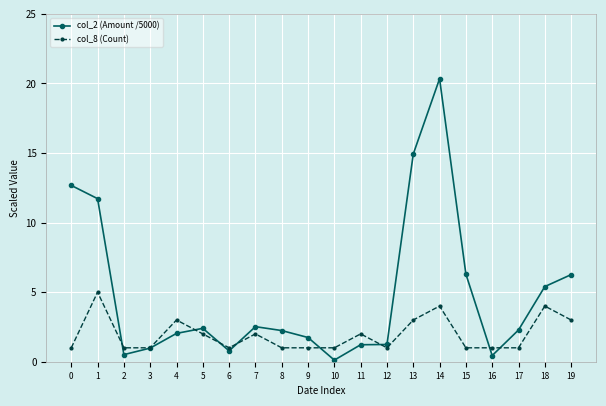

Which series changed the most between 0 and 9?

col_2 (Amount /5000)